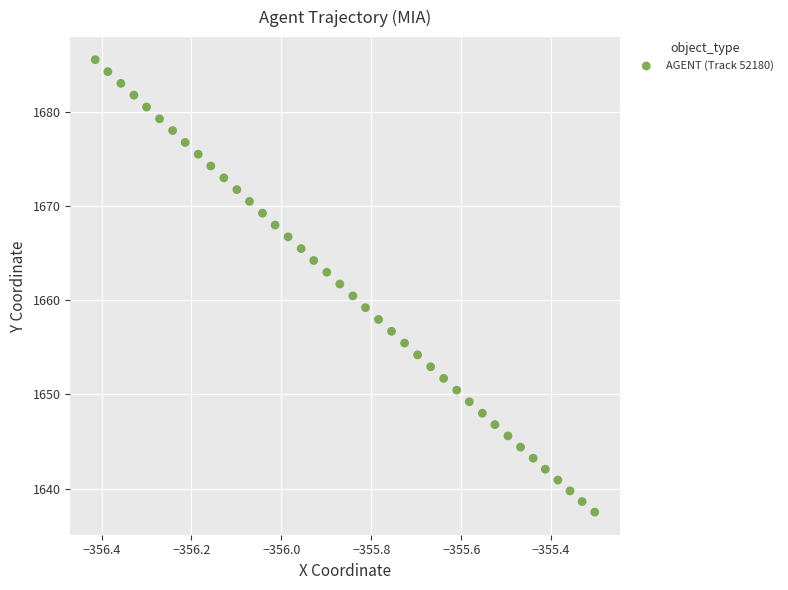

What is the range of Y values (max minus min)?

48.0